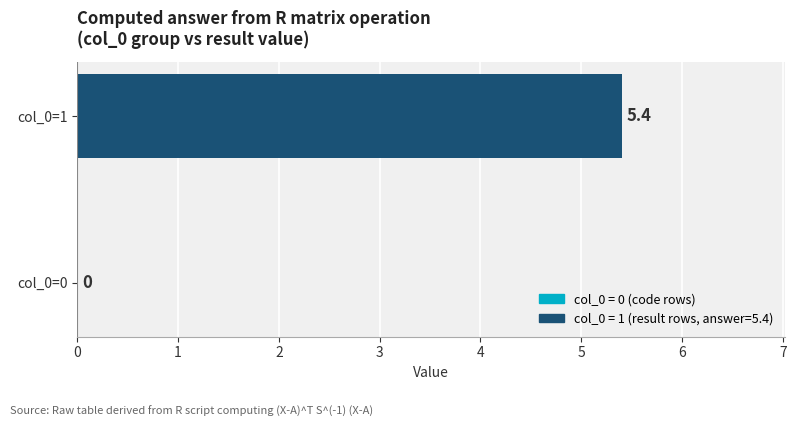

Are the bars horizontal?

Yes